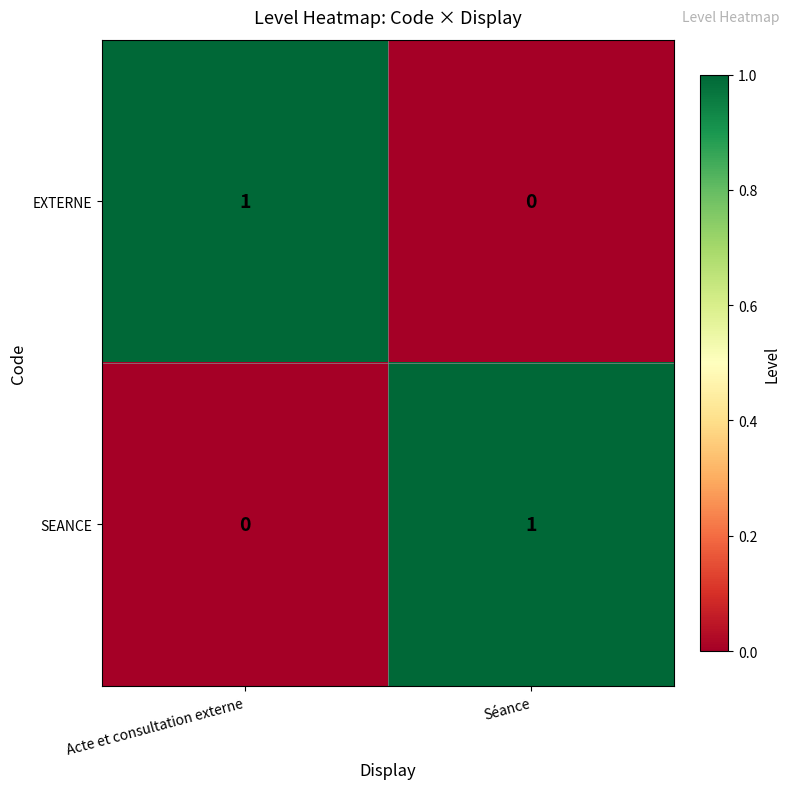

At how many categories does at least one series exceed 0?

2